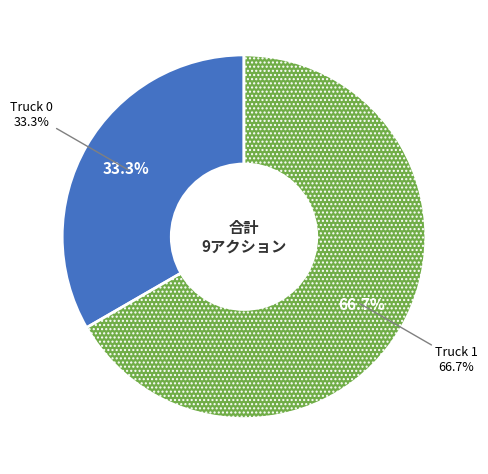

What percentage do Truck 1 and Truck 0 together represent?

100.0%